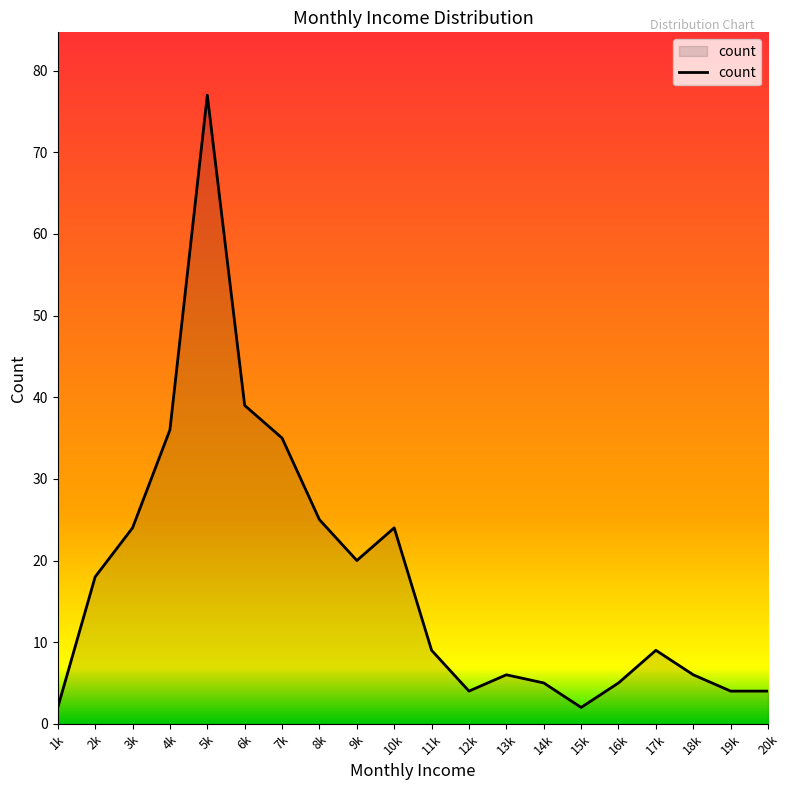

What position from the right is 16k?

5